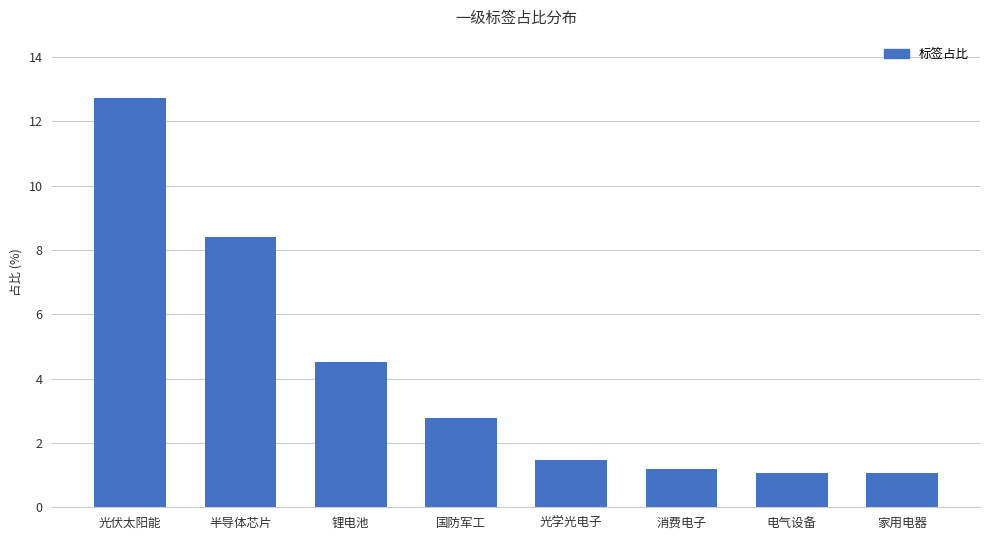

What is the sum of all values?

33.2